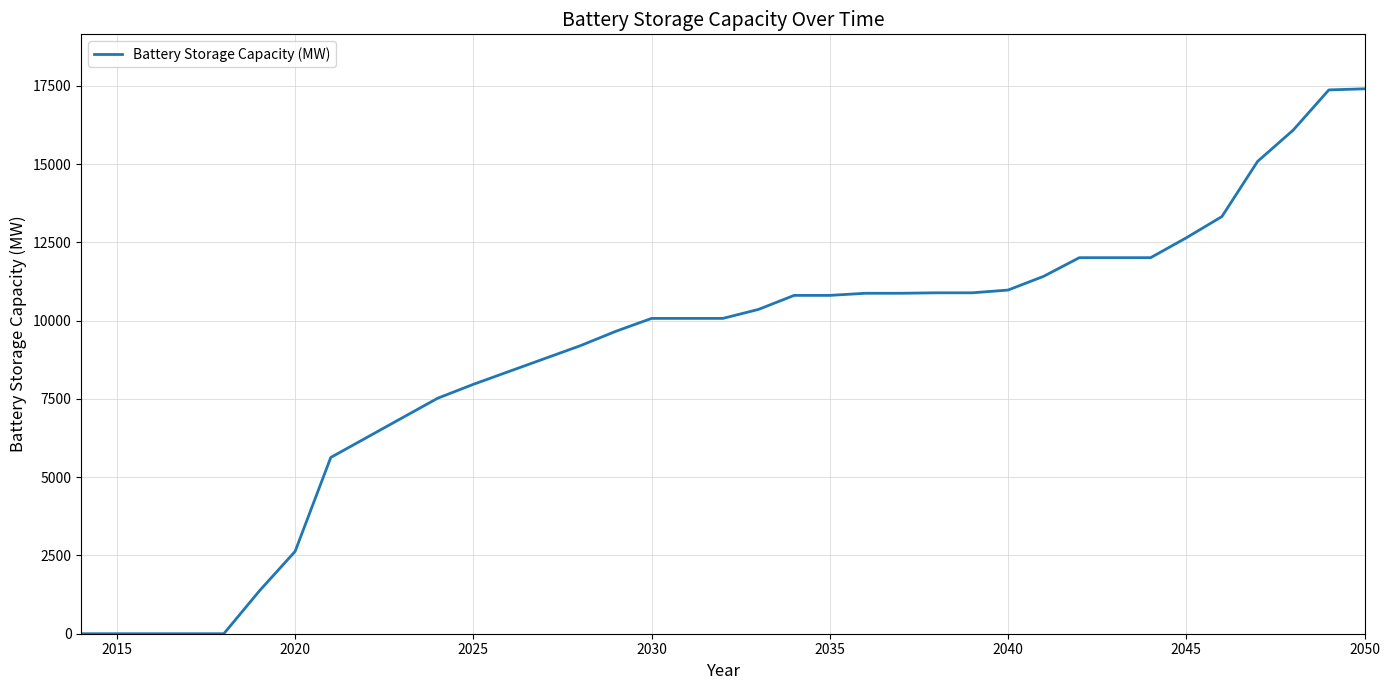

What is the difference between the maximum and minimum values?

17400.9